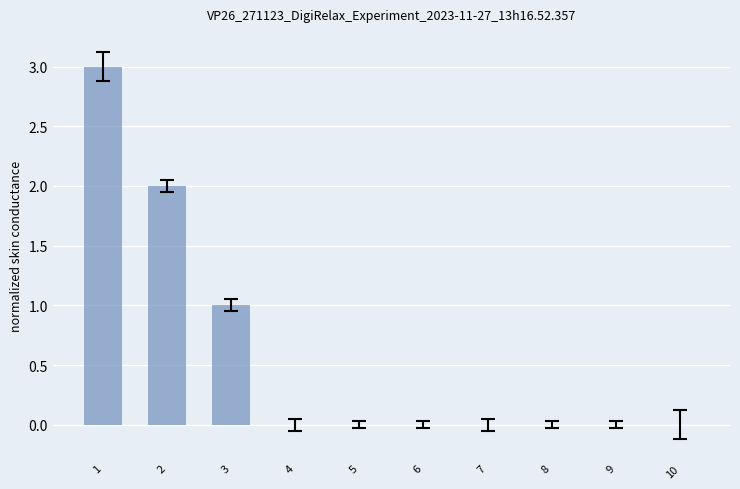

What is the average value?

1